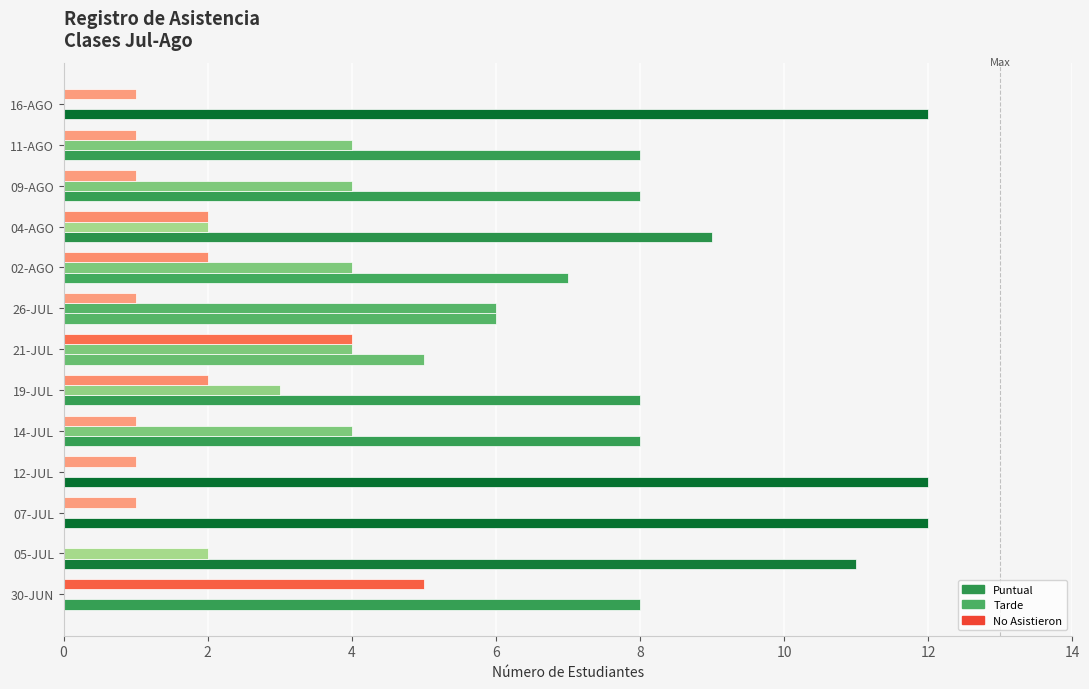

What is the average value of the Tarde series?

3